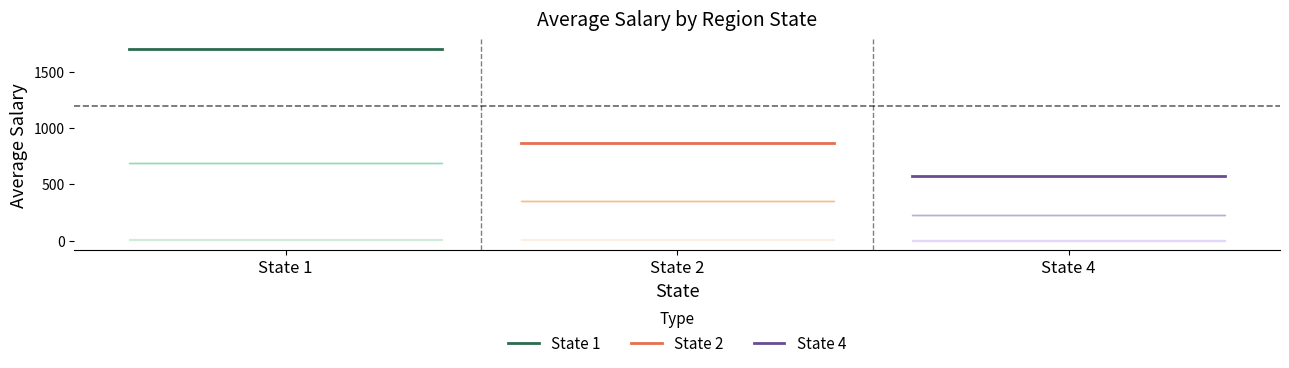

What is the average value of the sal_state series?

1.8